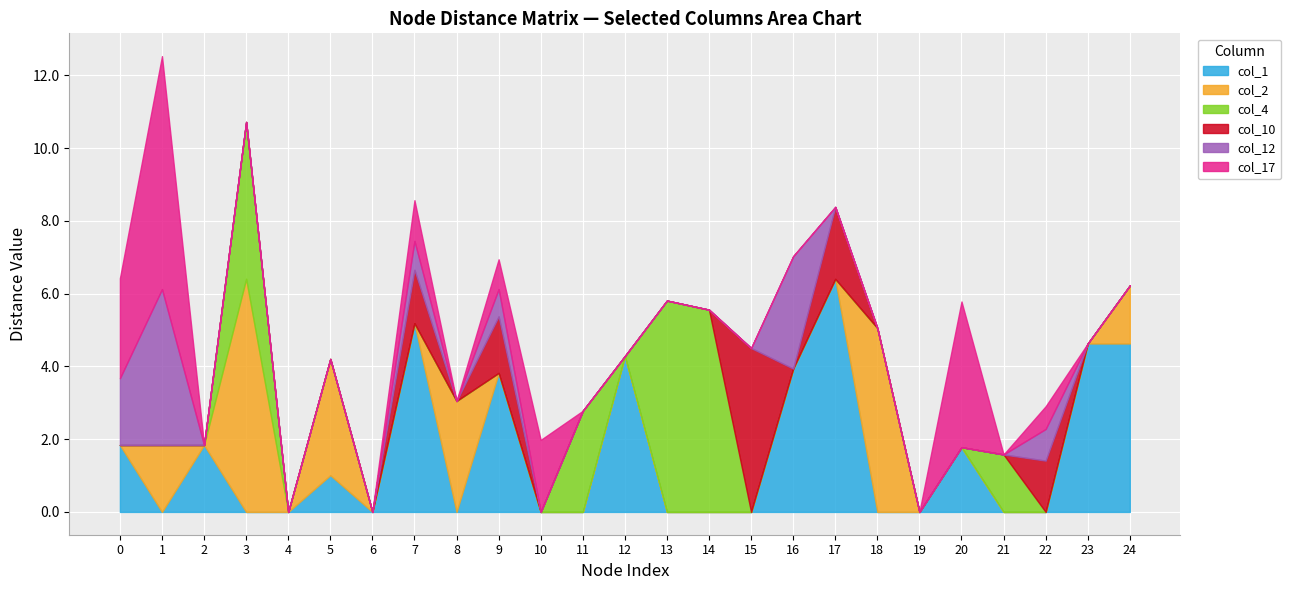

In col_2, how many points are lower than both neighbors (excluding endpoints)?

4